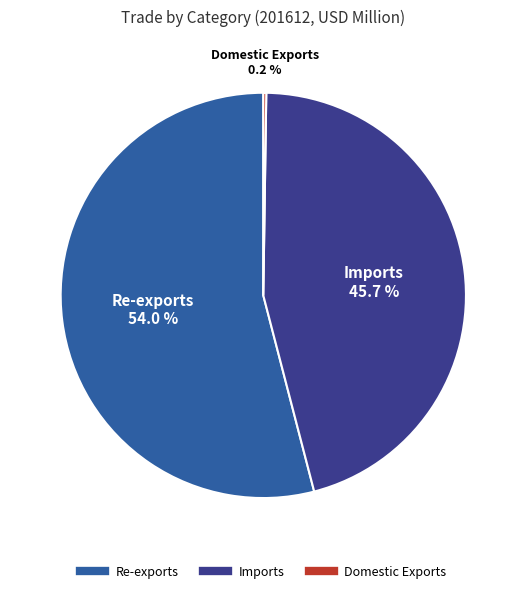

Is there a majority slice in this chart?

Yes